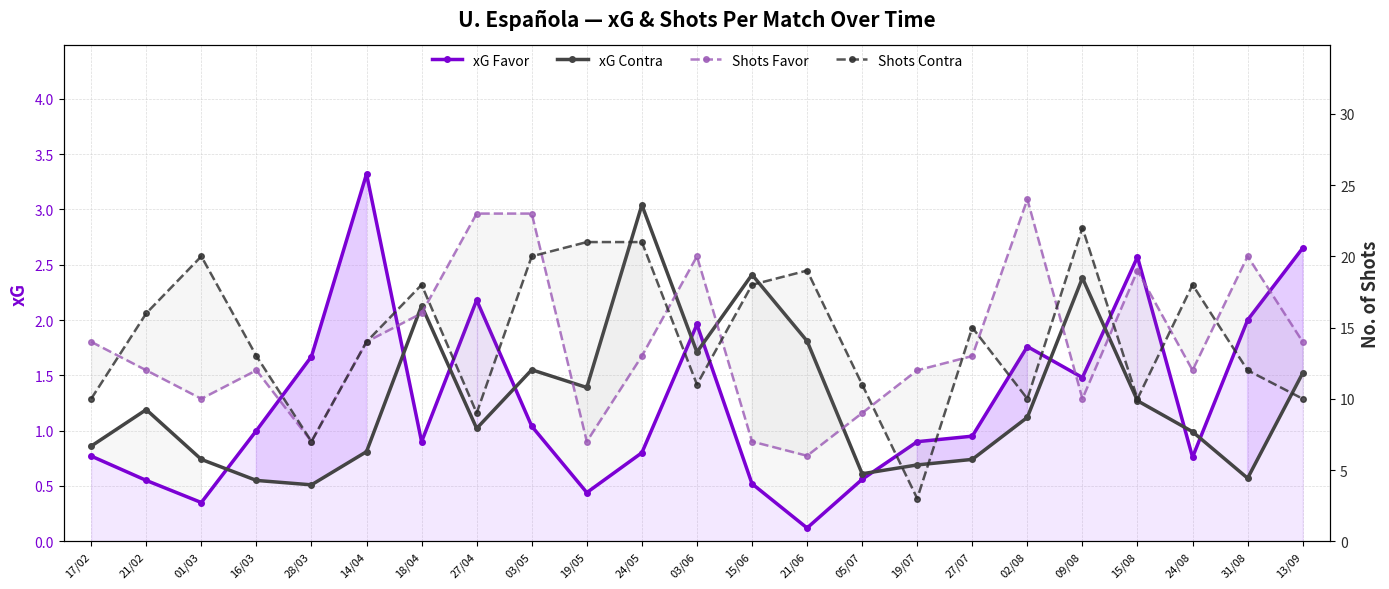

How many times do xG Contra and xG Favor cross each other?

11